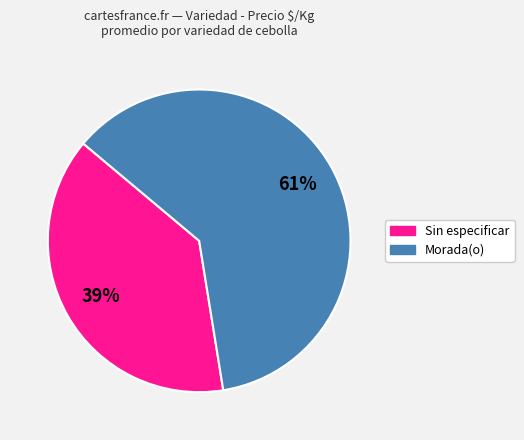

True or false: Sin especificar accounts for 39% of the total.

True